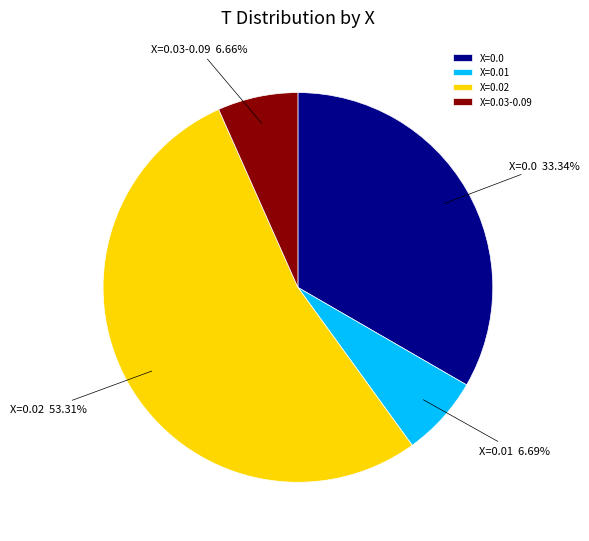

How many slices are in this pie chart?

4